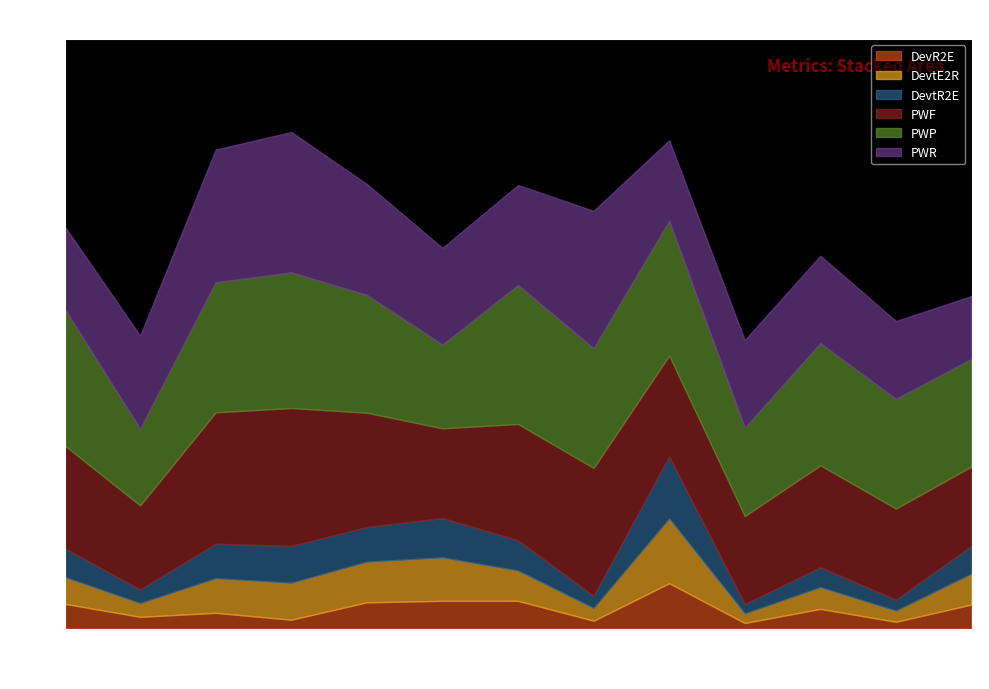

At which category is the sum across all series the highest?

04